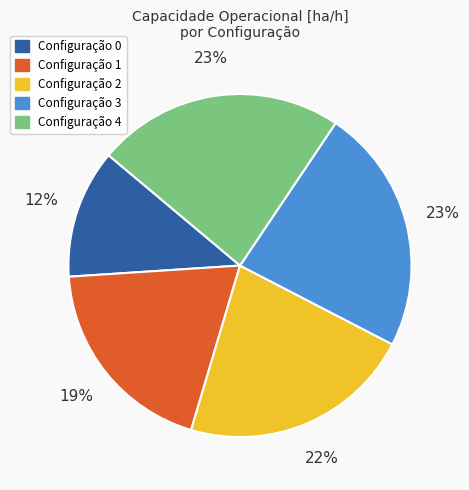

Does any single category account for the majority?

No